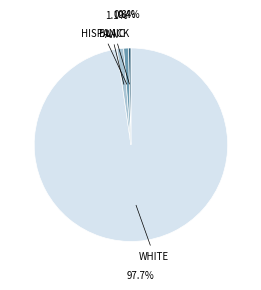

Does WHITE represent more than half of the total?

Yes